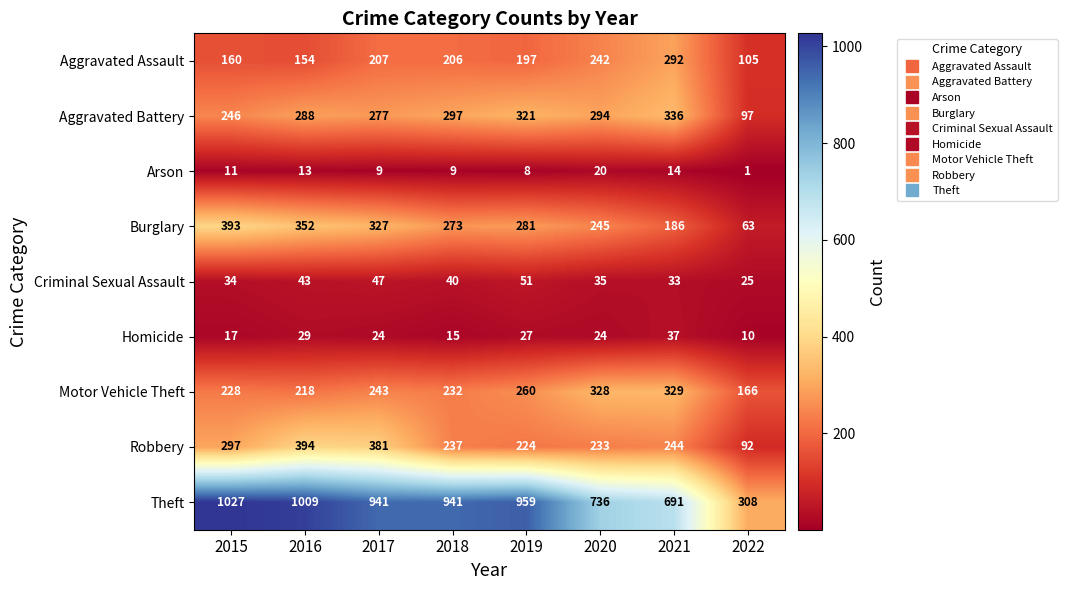

Between 2019 and 2021, which series saw the biggest shift?

Theft